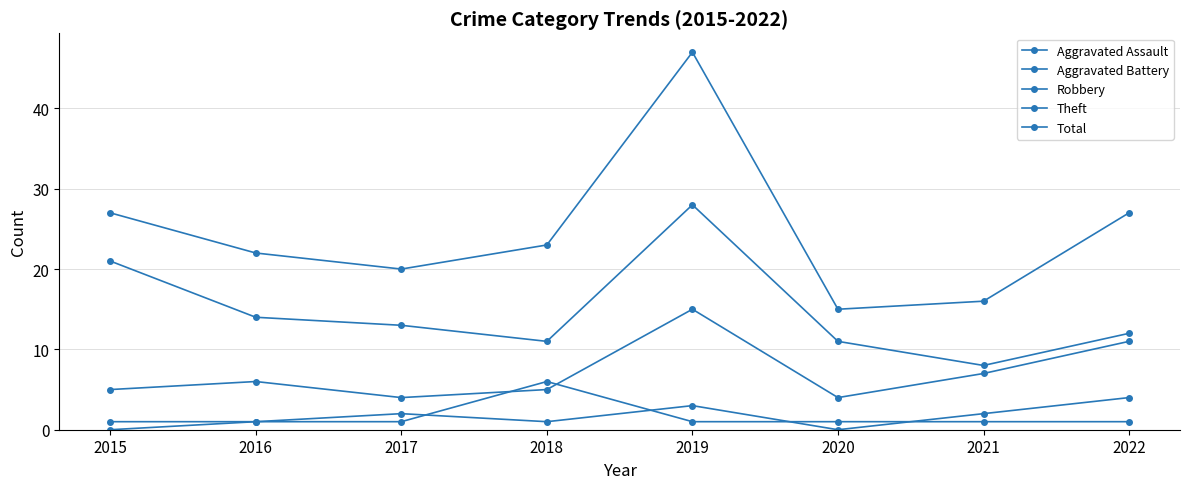

How many lines are shown in the chart?

5